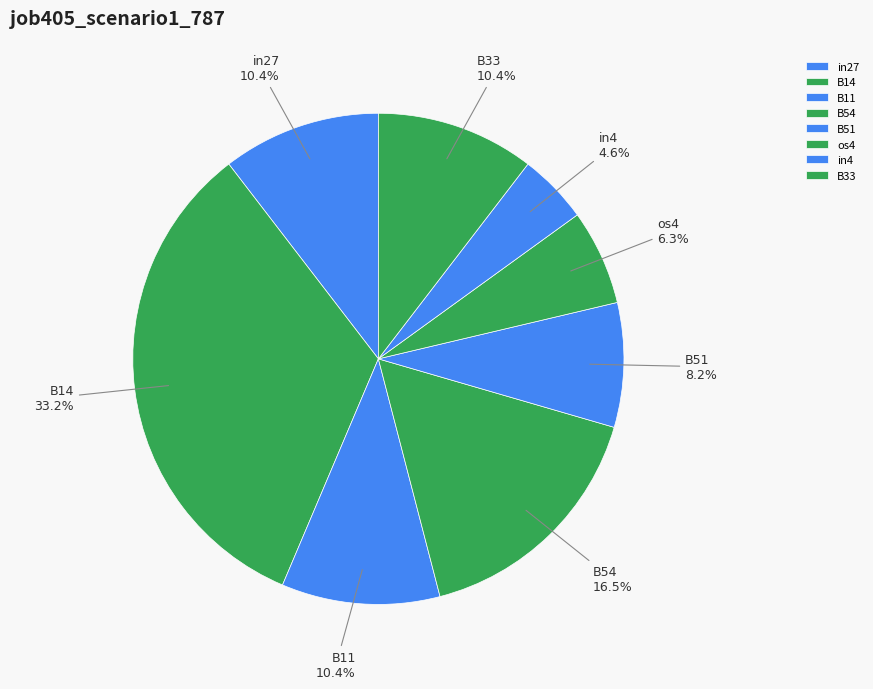

Combined, what portion of the pie is B54 and in27?

26.9%